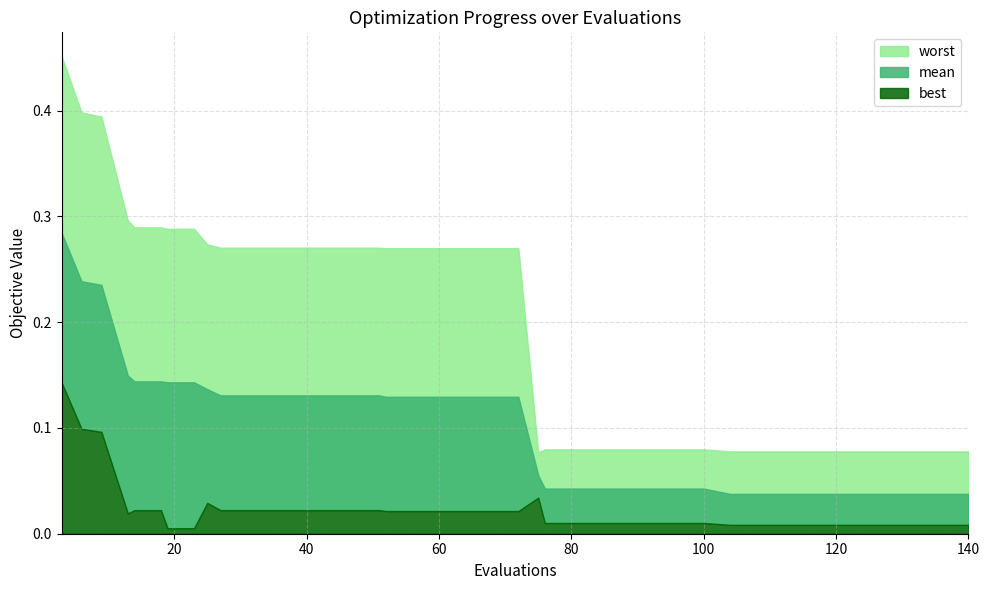

Reading left to right, transcribe all the data shown in this chart.

mean: 0=0.3	1=0.2	2=0.2	3=0.1	4=0.1	5=0.1	6=0.1	7=0.1	8=0.1	9=0.1	10=0.1	11=0.1	12=0.1	13=0.1	14=0.1	15=0.1	16=0.1	17=0.1	18=0.1	19=0.1	20=0.1	21=0.1	22=0.1	23=0.0	24=0.0	25=0.0	26=0.0	27=0.0	28=0.0	29=0.0	30=0.0	31=0.0	32=0.0	33=0.0	34=0.0	35=0.0	36=0.0	37=0.0	38=0.0	39=0.0
best: 0=0.1	1=0.1	2=0.1	3=0.0	4=0.0	5=0.0	6=0.0	7=0.0	8=0.0	9=0.0	10=0.0	11=0.0	12=0.0	13=0.0	14=0.0	15=0.0	16=0.0	17=0.0	18=0.0	19=0.0	20=0.0	21=0.0	22=0.0	23=0.0	24=0.0	25=0.0	26=0.0	27=0.0	28=0.0	29=0.0	30=0.0	31=0.0	32=0.0	33=0.0	34=0.0	35=0.0	36=0.0	37=0.0	38=0.0	39=0.0
worst: 0=0.5	1=0.4	2=0.4	3=0.3	4=0.3	5=0.3	6=0.3	7=0.3	8=0.3	9=0.3	10=0.3	11=0.3	12=0.3	13=0.3	14=0.3	15=0.3	16=0.3	17=0.3	18=0.3	19=0.3	20=0.3	21=0.3	22=0.1	23=0.1	24=0.1	25=0.1	26=0.1	27=0.1	28=0.1	29=0.1	30=0.1	31=0.1	32=0.1	33=0.1	34=0.1	35=0.1	36=0.1	37=0.1	38=0.1	39=0.1